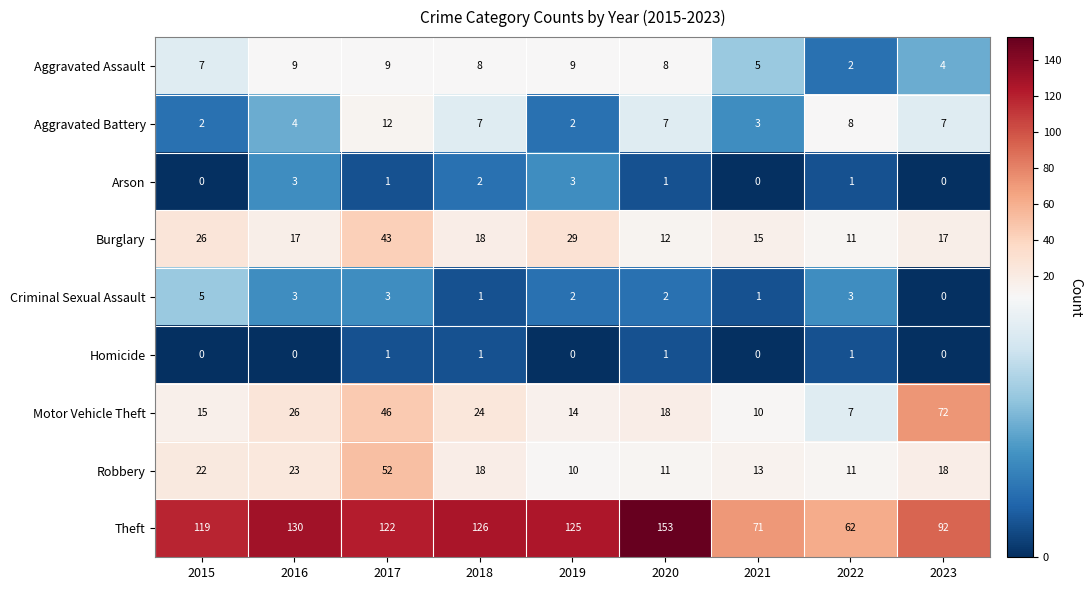

What is the sum of all Homicide values?

4